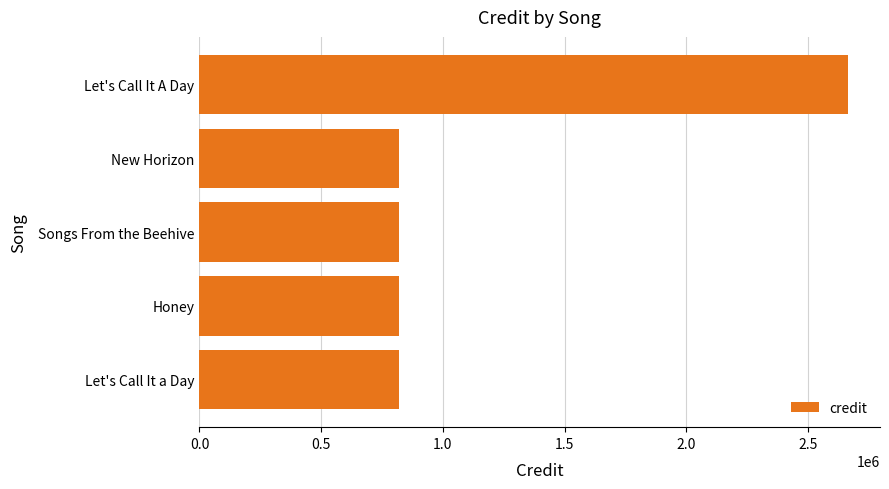

What is the difference between the maximum and minimum values?

1844880